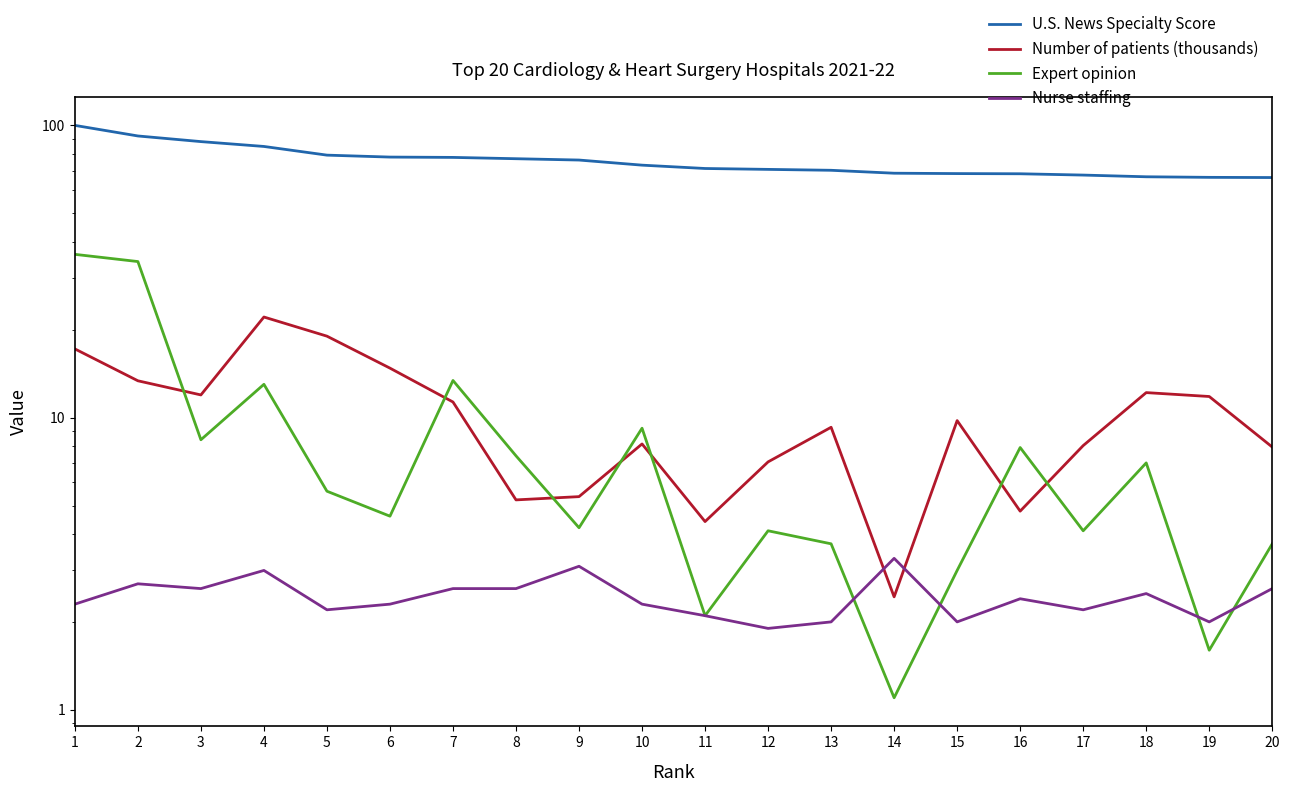

What is the total value across all series at 3?

111.0